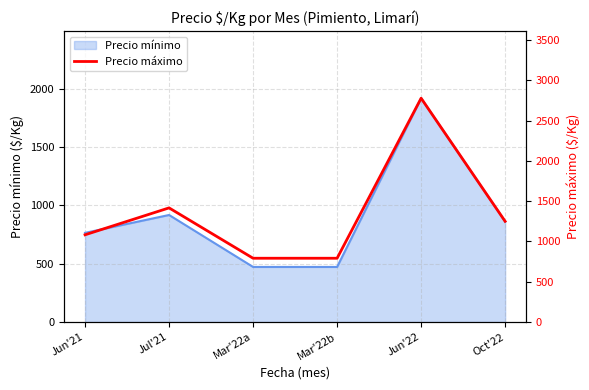

At which label is Precio mínimo closest to 1194?

Jul'21